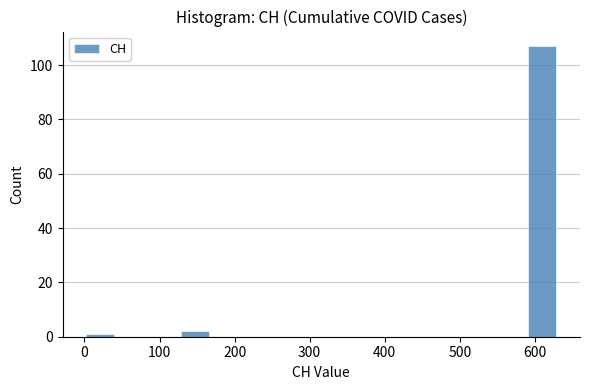

Which range on the x-axis has the tallest bar?

590 to 630